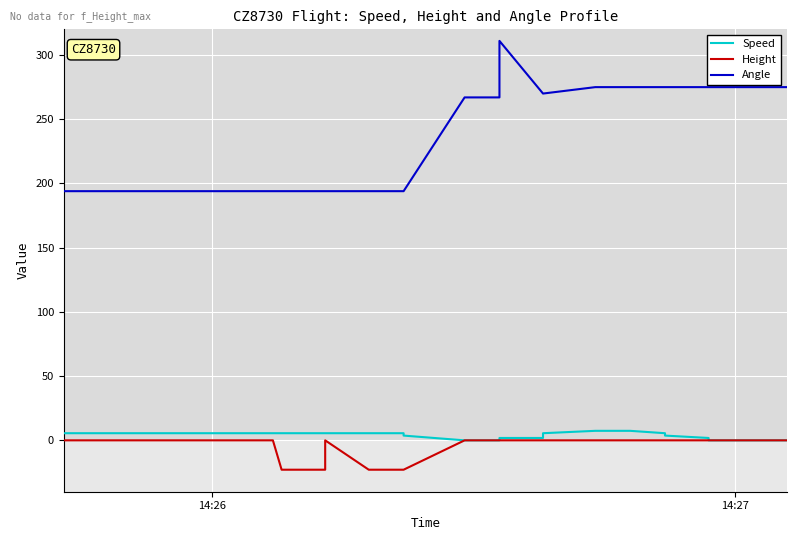

True or false: Speed and Height cross at least once.

False